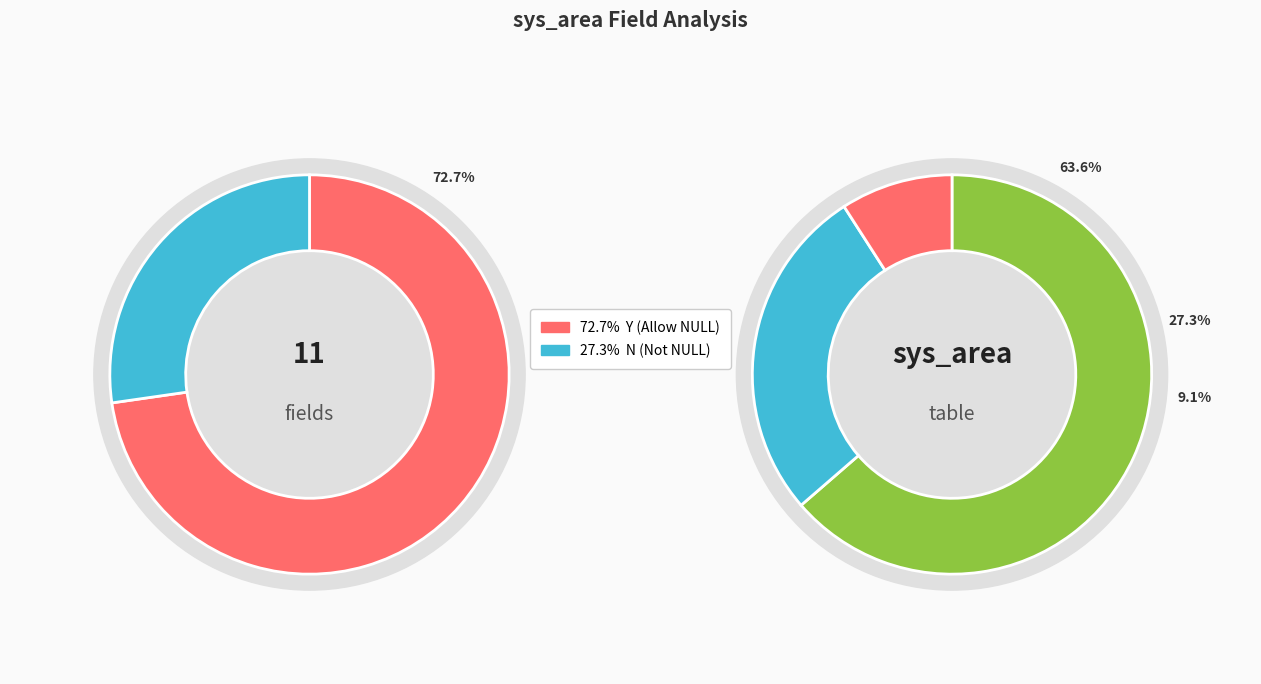

What is the largest slice in the pie chart?

Y